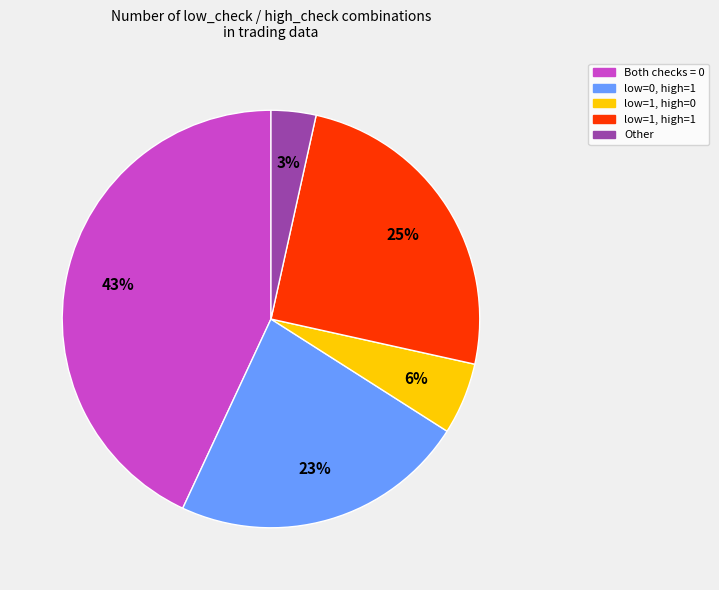

Is there a majority slice in this chart?

No